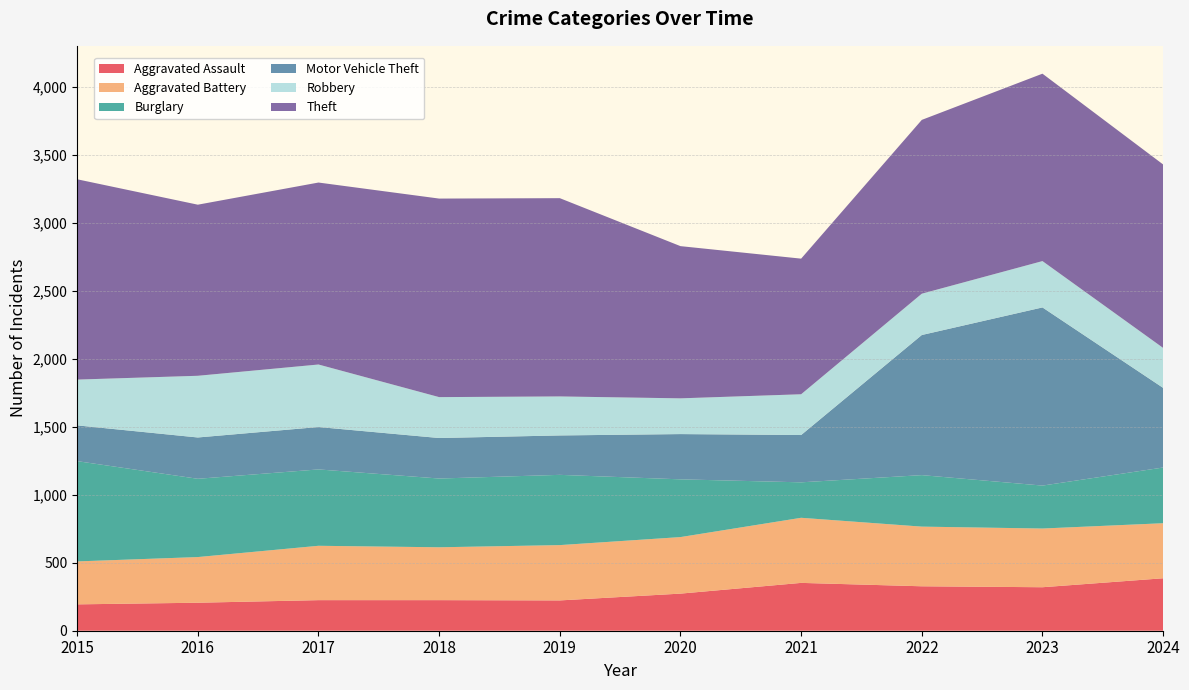

Reading right to left, transcribe all the data shown in this chart.

Aggravated Assault: 2024=386	2023=320	2022=327	2021=352	2020=273	2019=223	2018=225	2017=225	2016=206	2015=194
Aggravated Battery: 2024=405	2023=432	2022=439	2021=479	2020=416	2019=407	2018=389	2017=400	2016=336	2015=316
Burglary: 2024=410	2023=316	2022=379	2021=261	2020=425	2019=517	2018=506	2017=562	2016=576	2015=738
Motor Vehicle Theft: 2024=586	2023=1311	2022=1031	2021=348	2020=333	2019=290	2018=298	2017=312	2016=304	2015=263
Robbery: 2024=294	2023=341	2022=304	2021=300	2020=263	2019=287	2018=301	2017=460	2016=454	2015=337
Theft: 2024=1350	2023=1379	2022=1279	2021=998	2020=1120	2019=1459	2018=1461	2017=1339	2016=1259	2015=1474